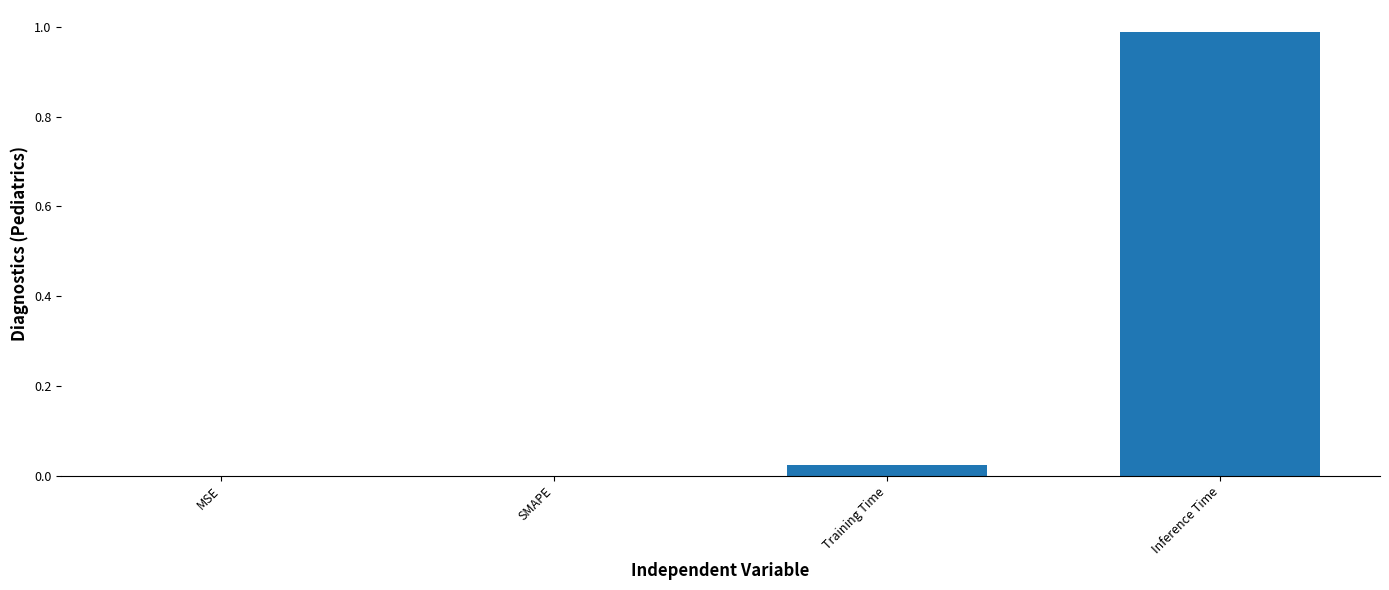

Which category has the highest value across all series?

Inference Time